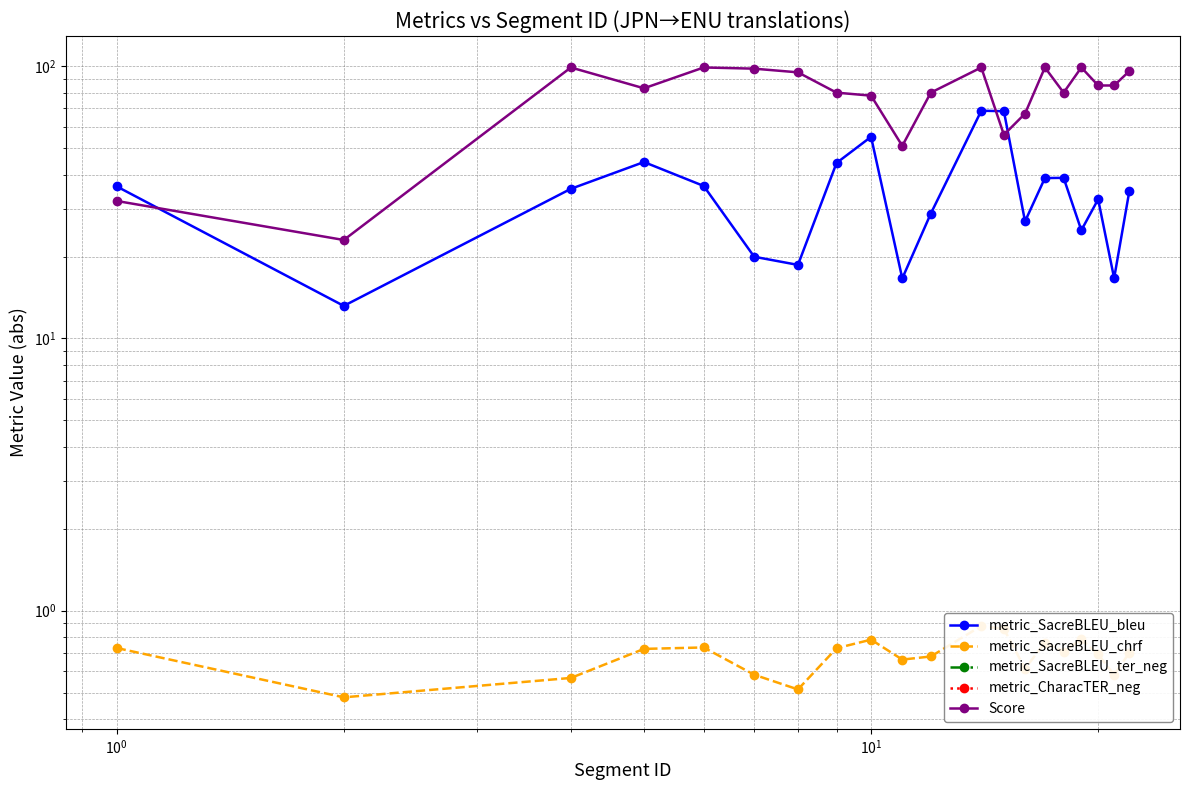

What is the value of the Score point at the 15th from the left?

99.0